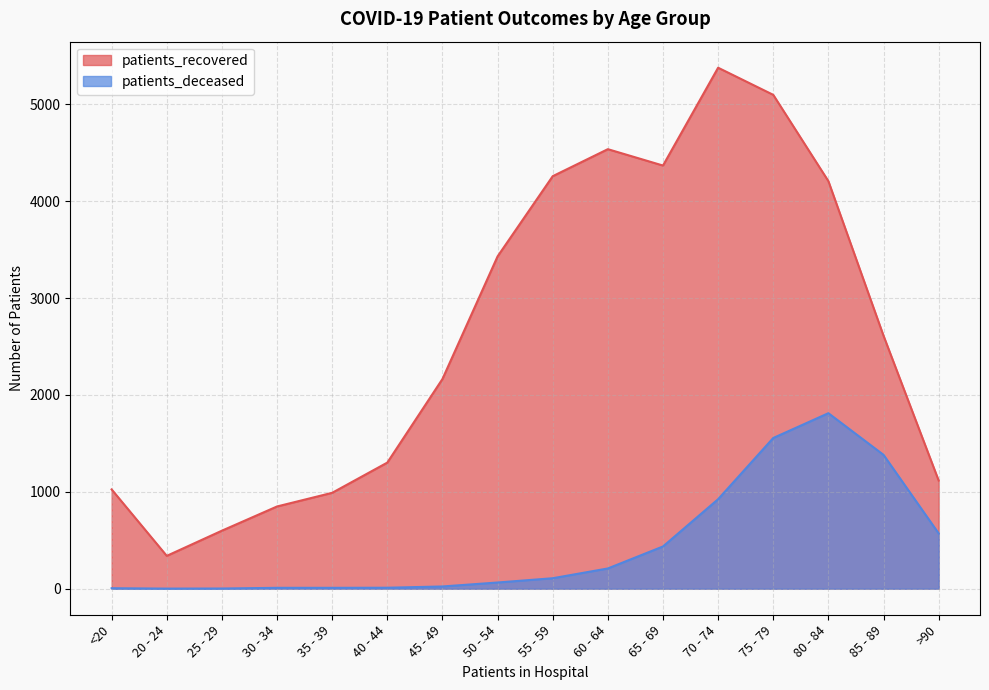

Where does the patients_recovered series first go above 2612?

50 - 54